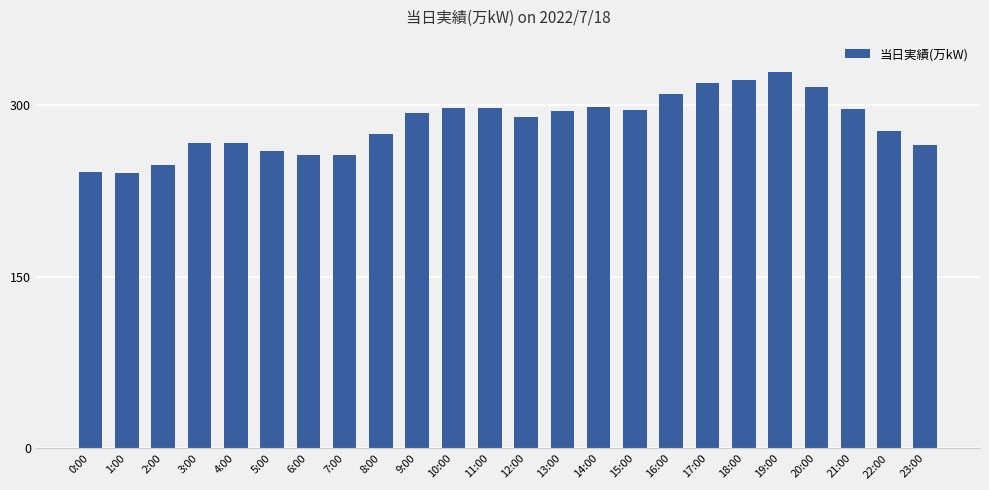

What is the smallest value displayed?

241